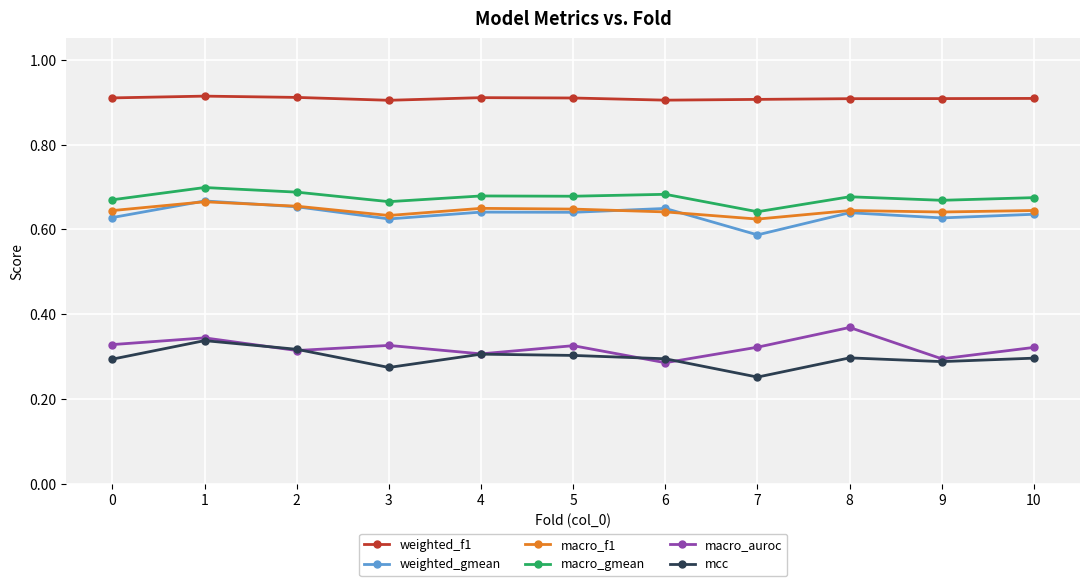

Count the number of data series in this chart.

6